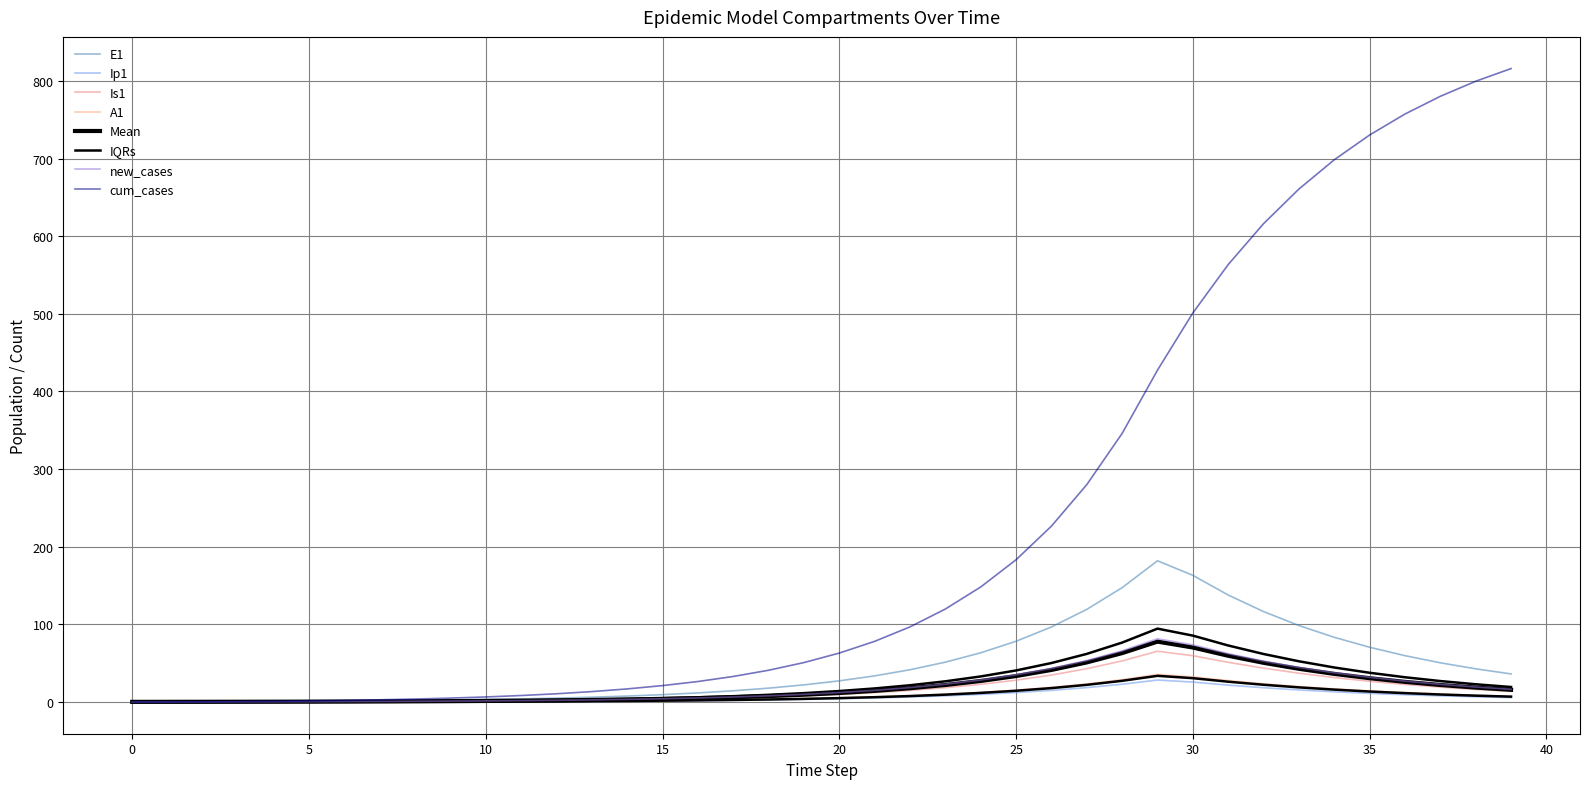

What is the spread (max minus min) of values at 31?

541.7